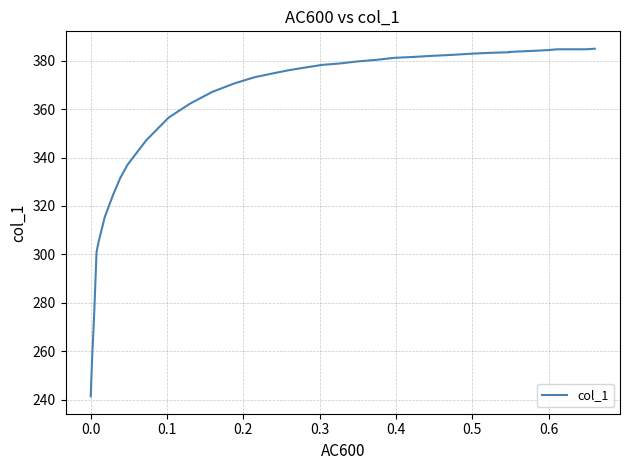

Count the number of data series in this chart.

1